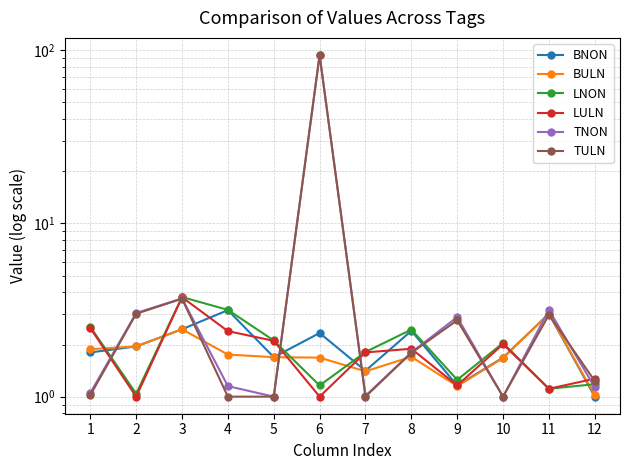

What is the sum of all BULN values?

21.3